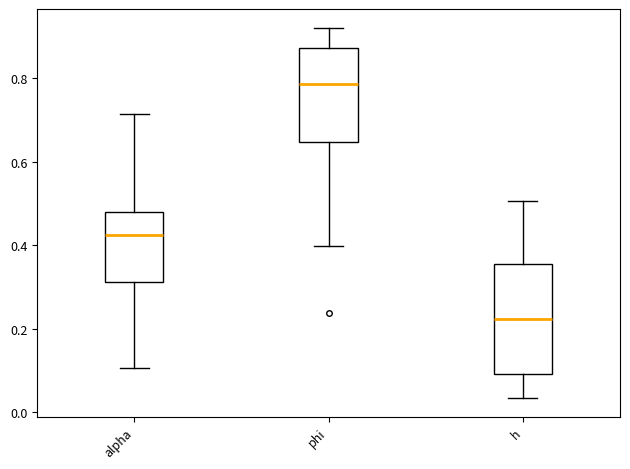

Reading left to right, transcribe this box plot: for each box, give where its median line is, the range the box spans, and where its two whiskers end, as read against the y-axis. The values are not printed on the chart, so give them approximately, as read against the axis.

alpha: median 0.42, box 0.32 to 0.48, whiskers 0.10 to 0.72
phi: median 0.78, box 0.64 to 0.88, whiskers 0.40 to 0.92
h: median 0.22, box 0.10 to 0.36, whiskers 0.04 to 0.50